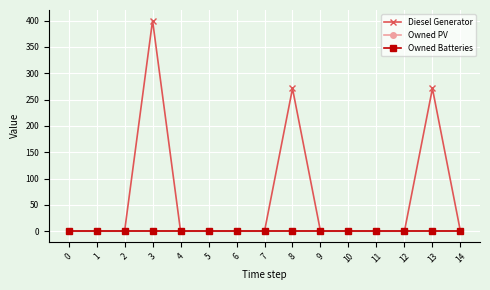

The Owned Batteries series shows 0 at 0. True or false?

True